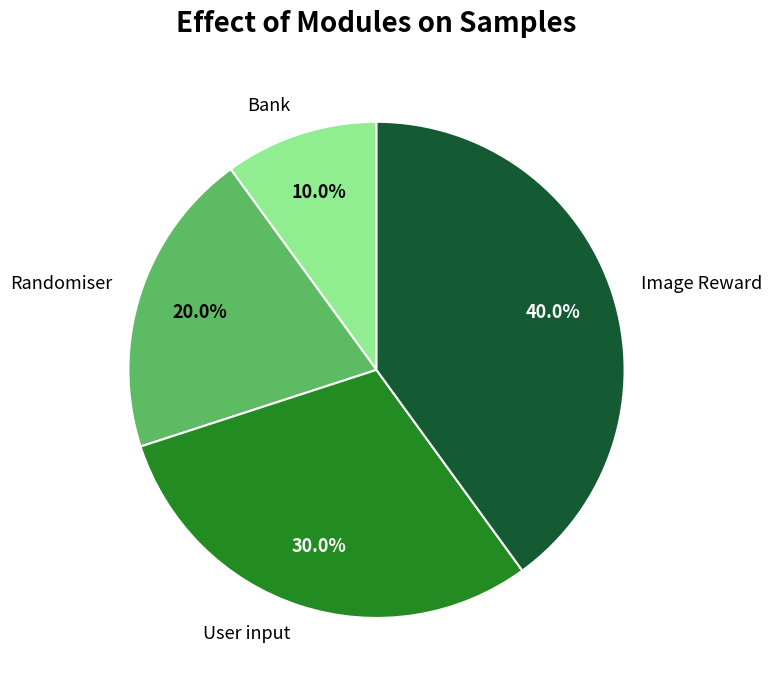

What percentage is the Image Reward slice, to the nearest percent?

40%